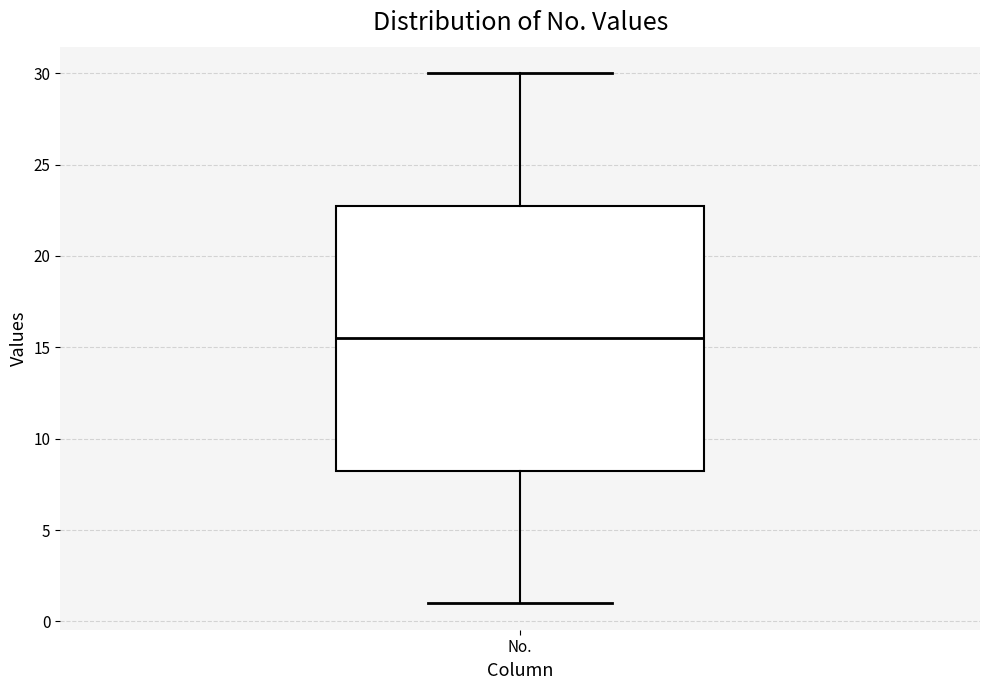

Transcribe this box plot: give where the median line is, the range the box spans, and where the two whiskers end, as read against the y-axis. The values are not printed on the chart, so give them approximately, as read against the axis.

median 15.5, box 8.5 to 23.0, whiskers 1.0 to 30.0